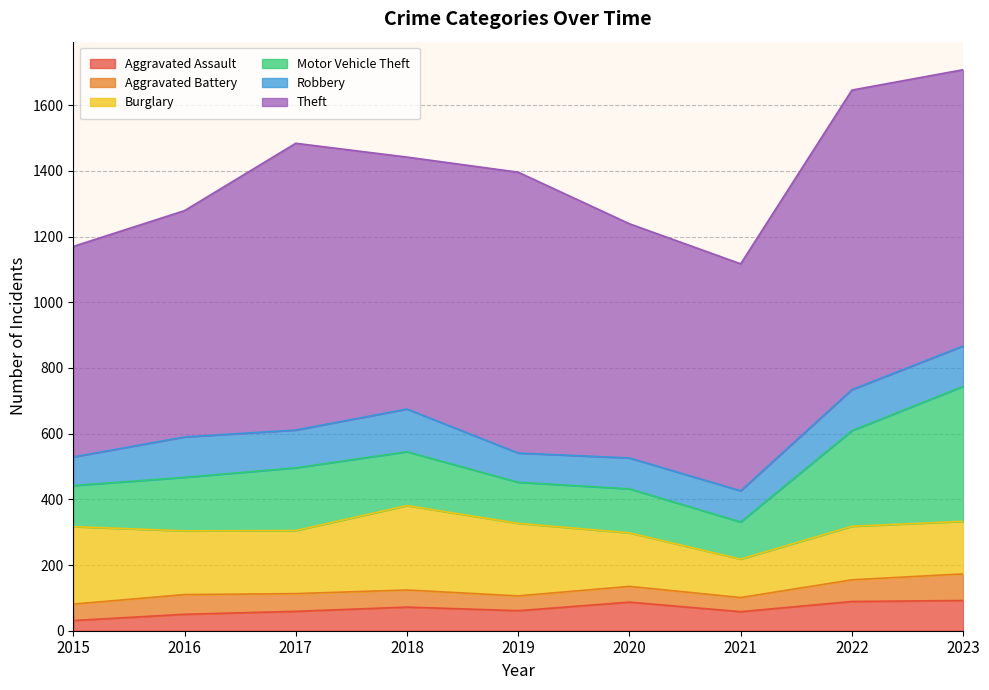

Is it true that Motor Vehicle Theft equals 169 at 2015?

False